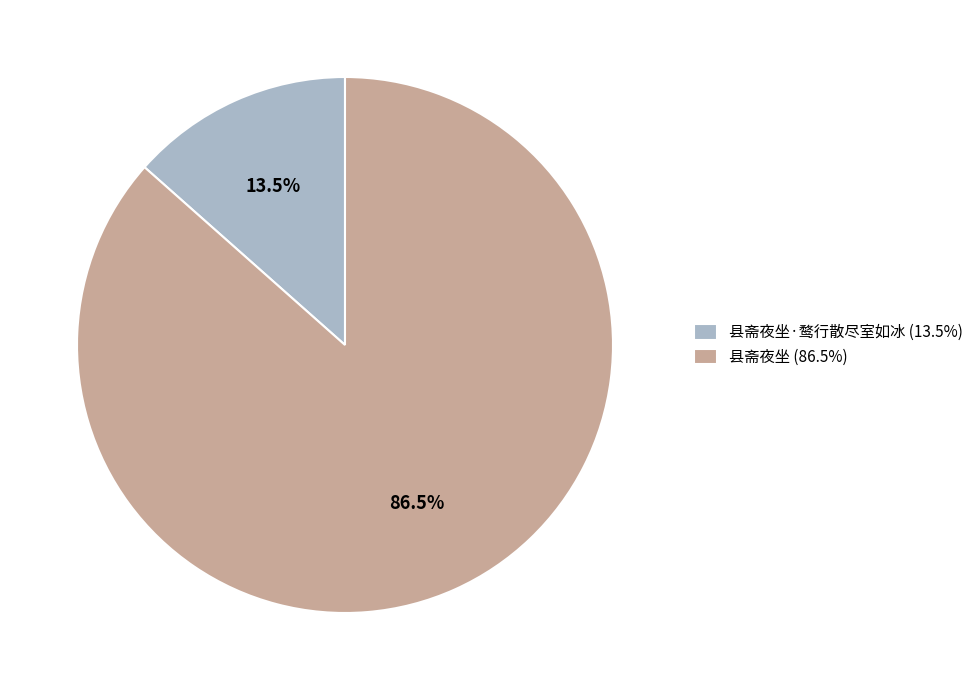

Which slice represents more than half of the pie?

县斋夜坐 (86.5%)